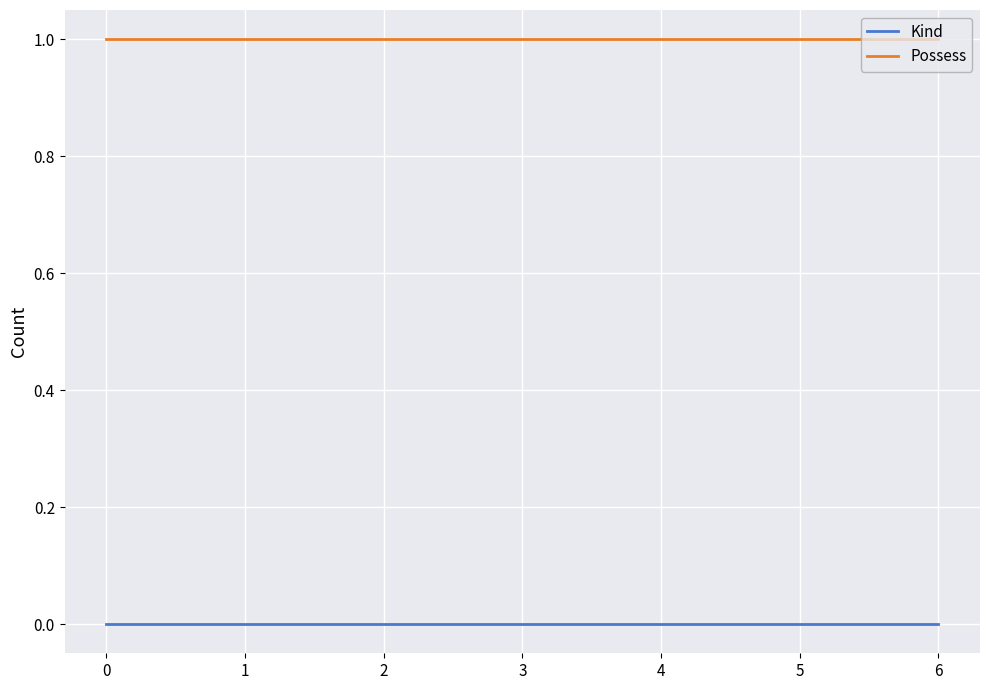

Rank the series by their maximum value, from highest to lowest.

Possess, Kind